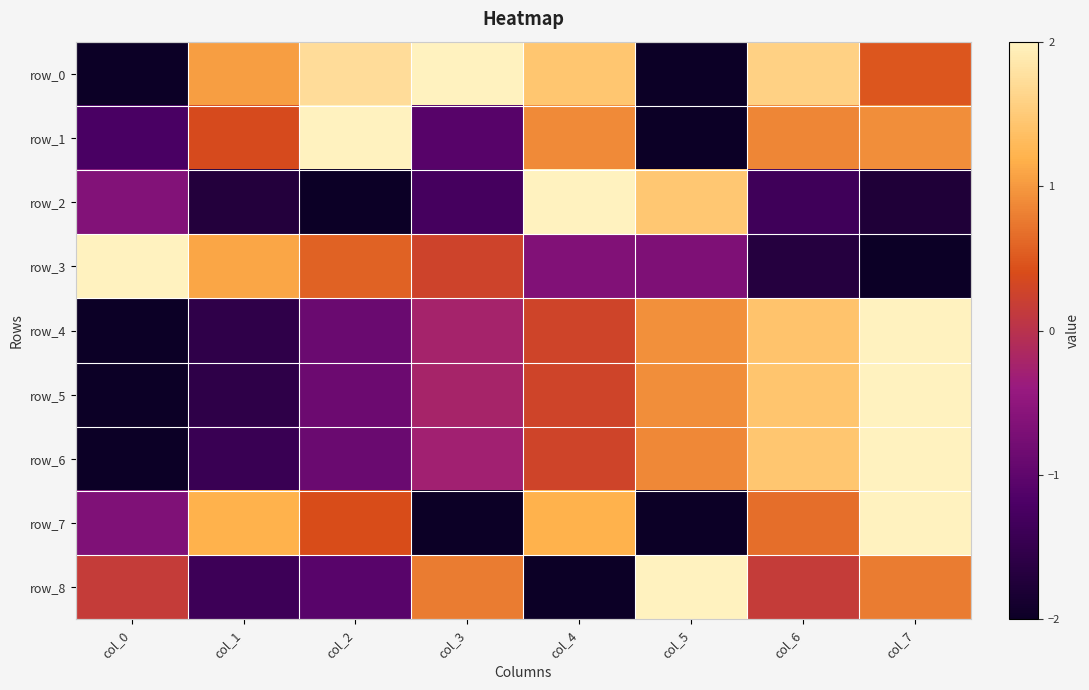

The row_0 series shows 1.6 at col_6. True or false?

True